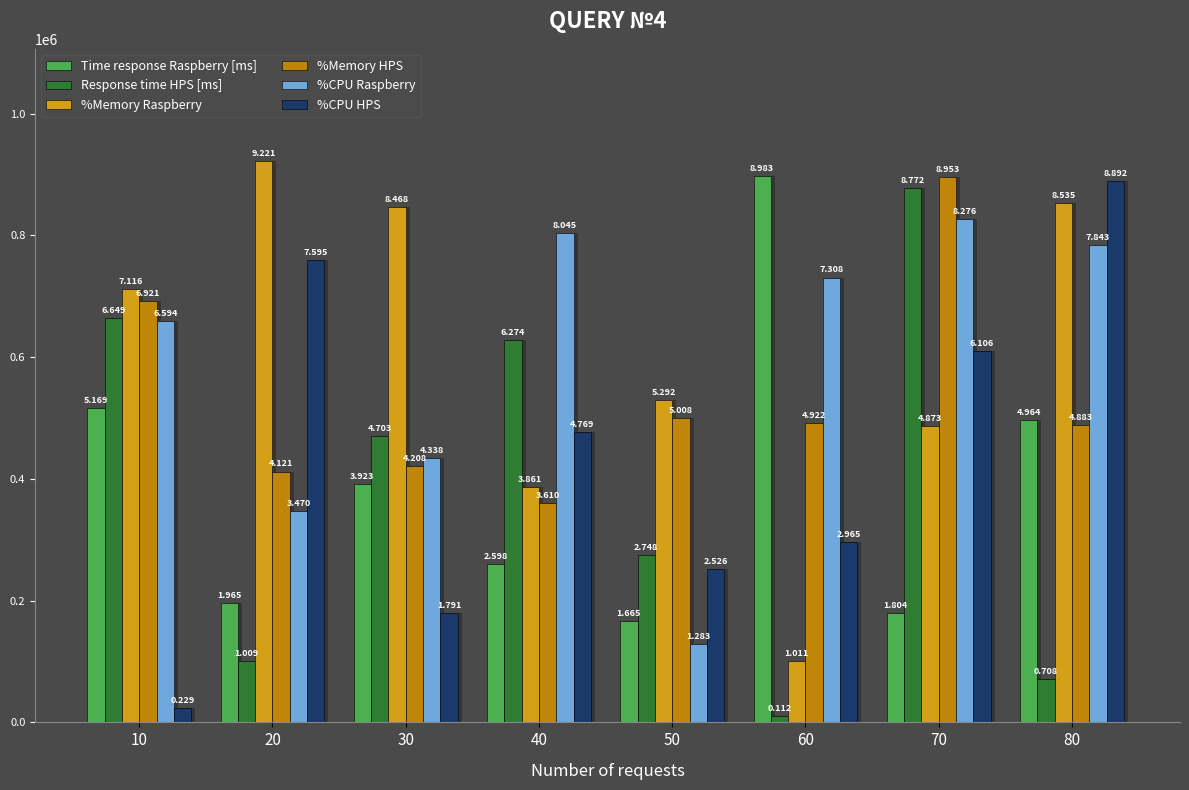

What is the highest value of the %CPU Raspberry series?

827561